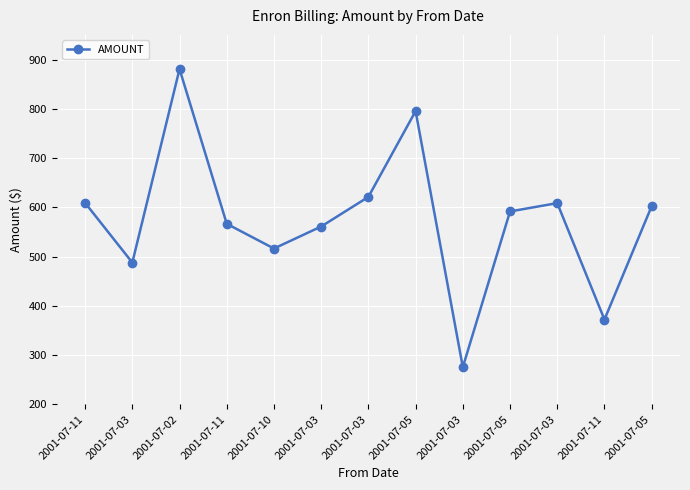

Read the value at 2001-07-03.

621.1